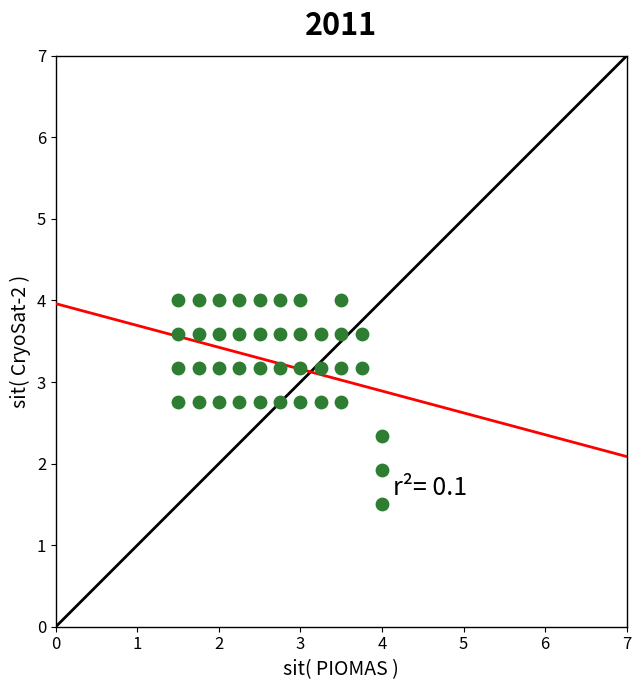

What is the range of X values (max minus min)?

2.5